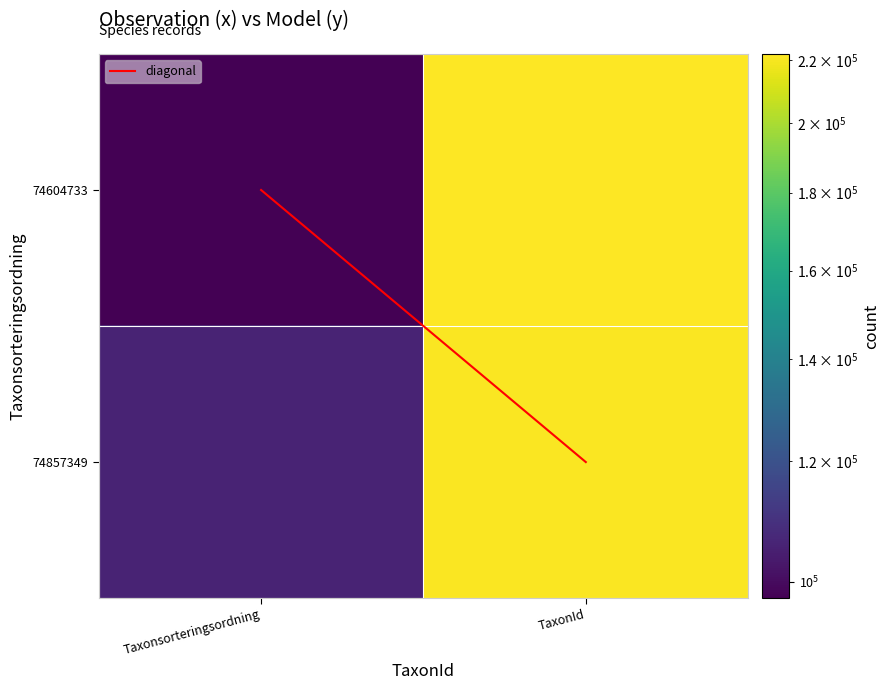

At which category is the sum across all series the highest?

TaxonId